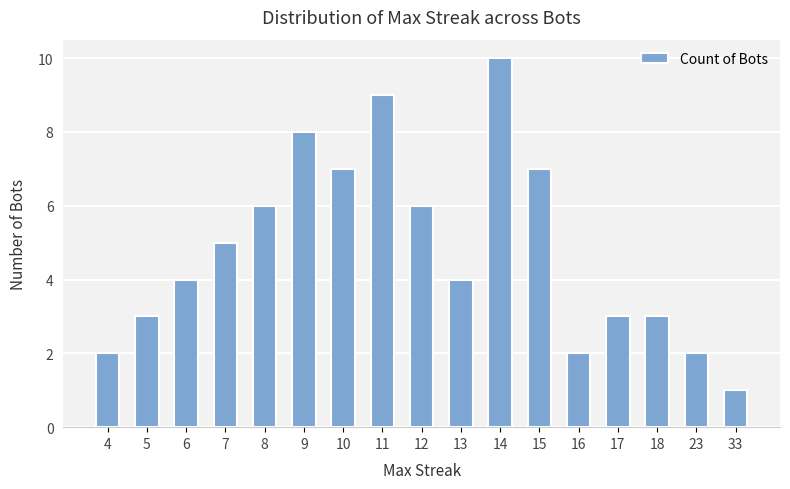

The chart shows a value of 3 at 18. True or false?

True